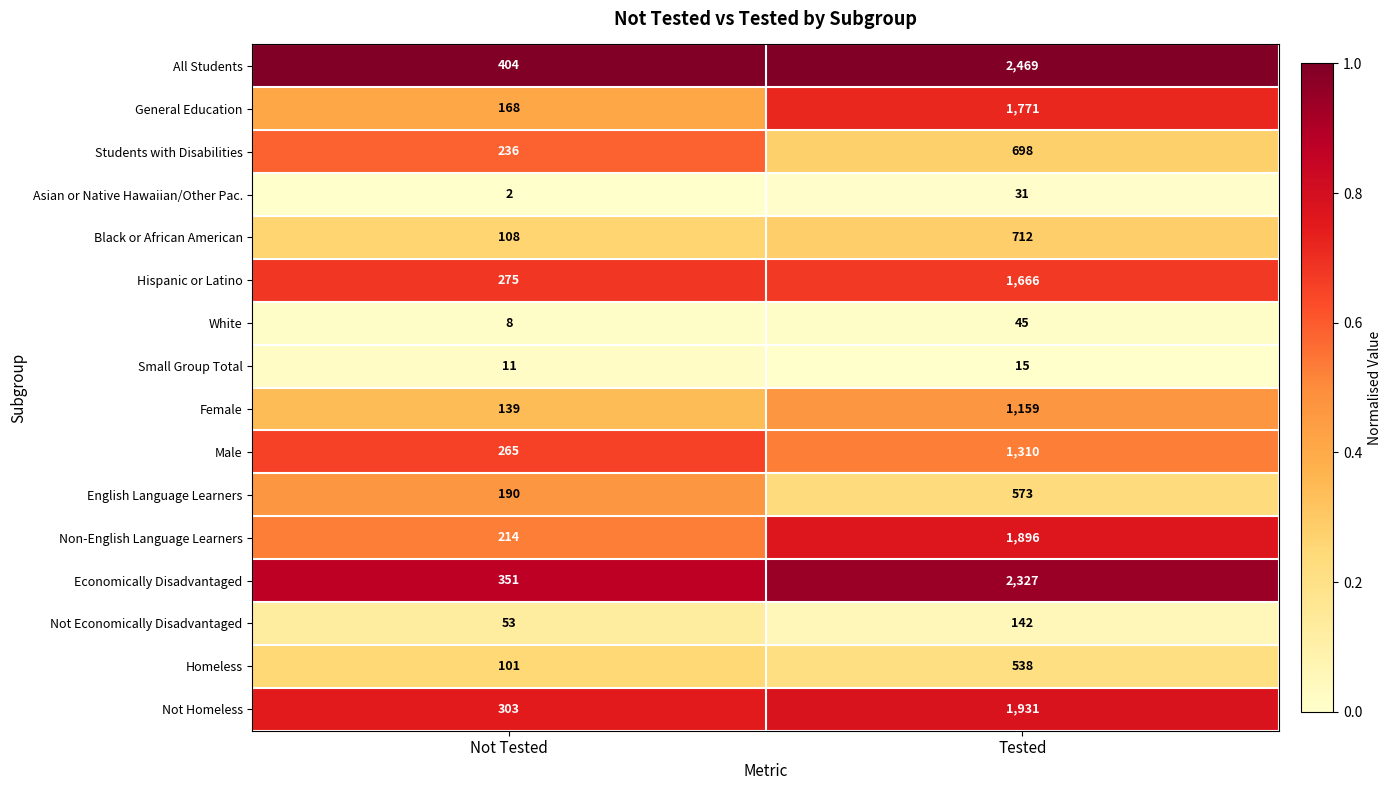

Which label corresponds to the largest value in the chart?

Tested